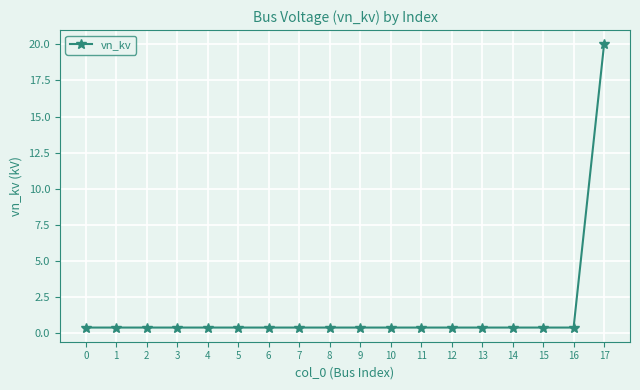

What is the greatest value displayed?

20.0